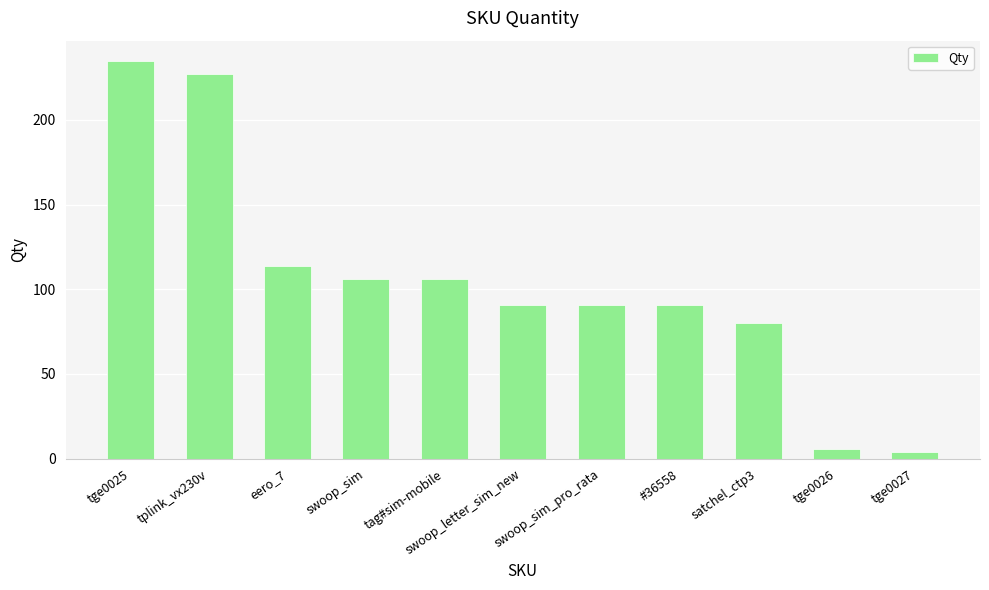

How many data points does each series have?

11